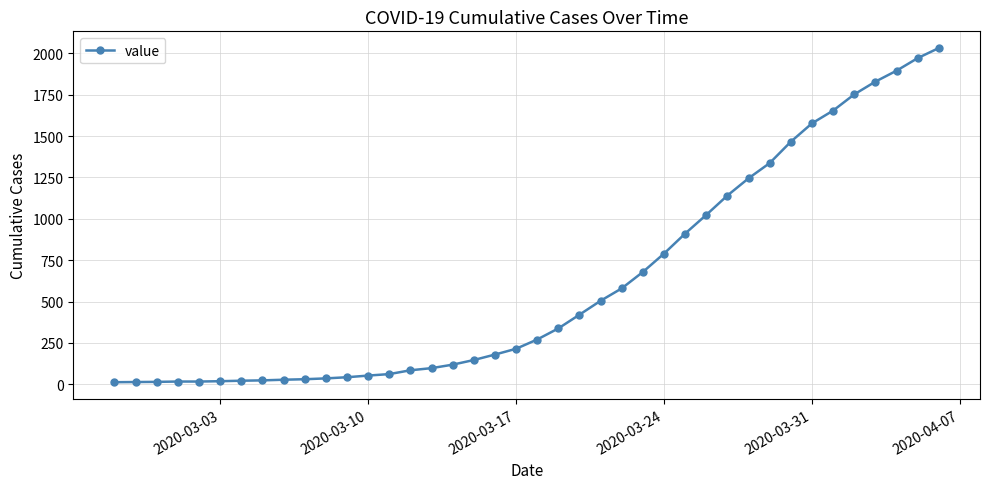

How many lines are shown in the chart?

1